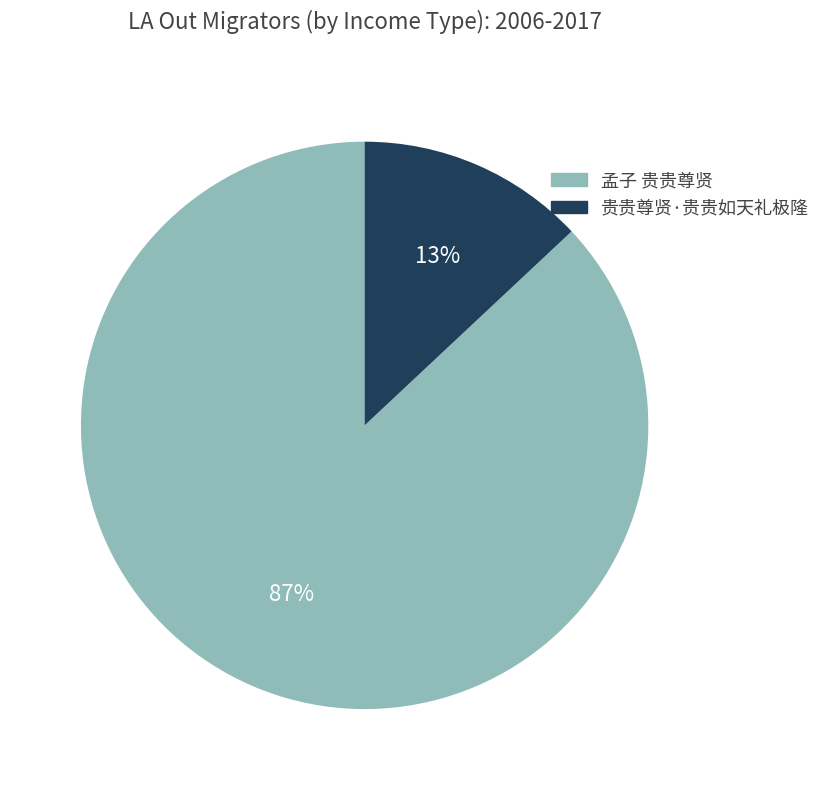

What percentage is the 贵贵尊贤·贵贵如天礼极隆 slice, to the nearest percent?

13%